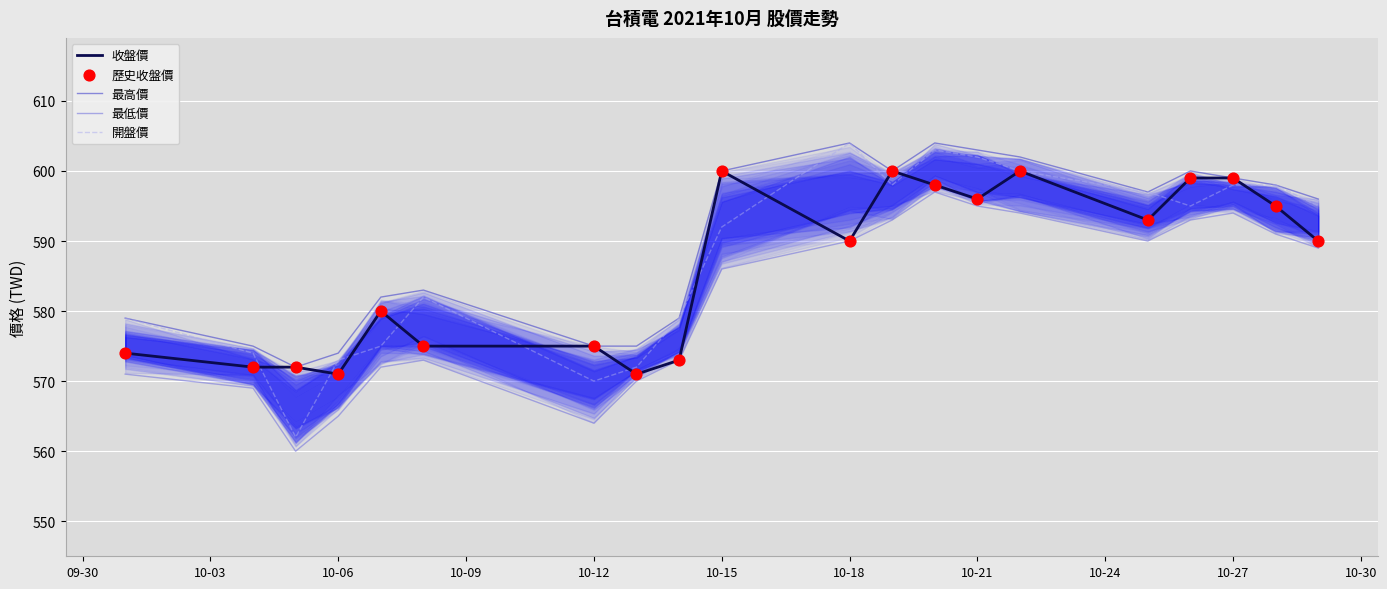

What are all the series names shown in the legend?

收盤價, 最高價, 最低價, 開盤價, 歷史收盤價